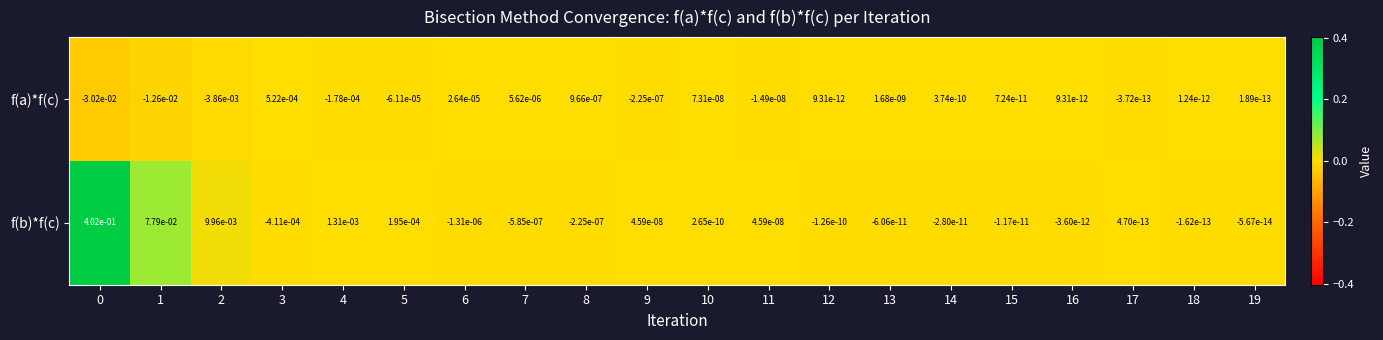

Rank the series at 4 from lowest to highest value.

f(a)*f(c), f(b)*f(c)